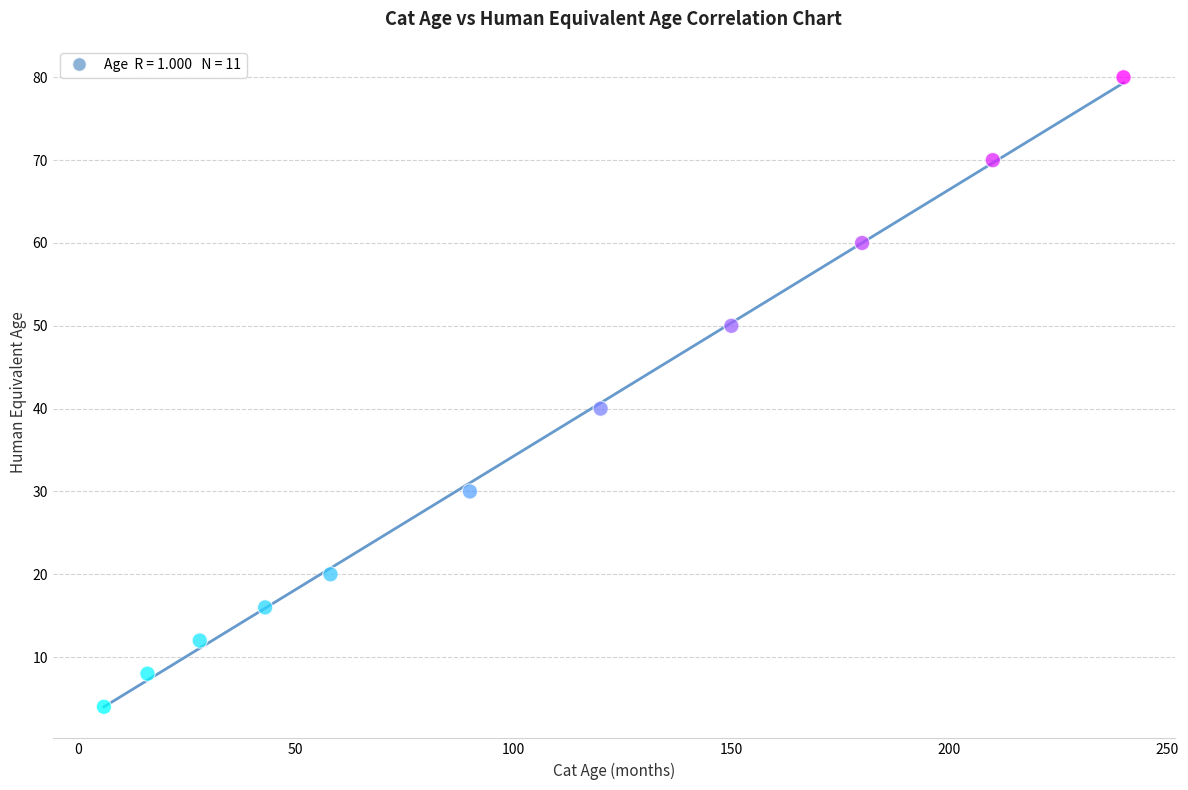

What Y value in the scatter plot is closest to 42?

40